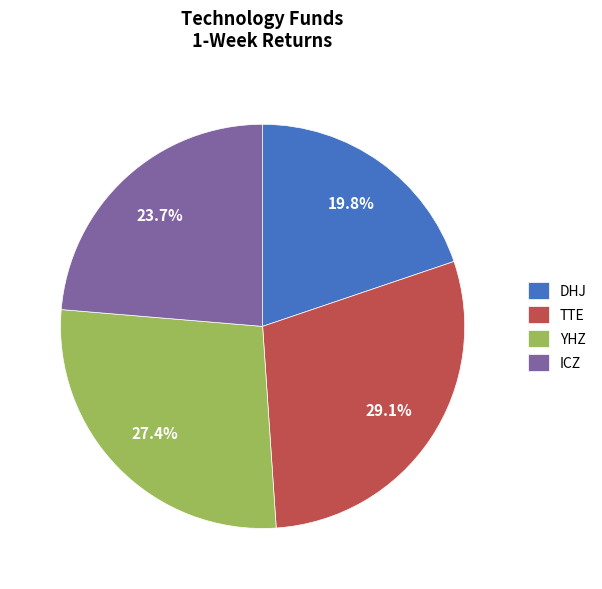

Rank the categories by value from highest to lowest.

TTE, YHZ, ICZ, DHJ